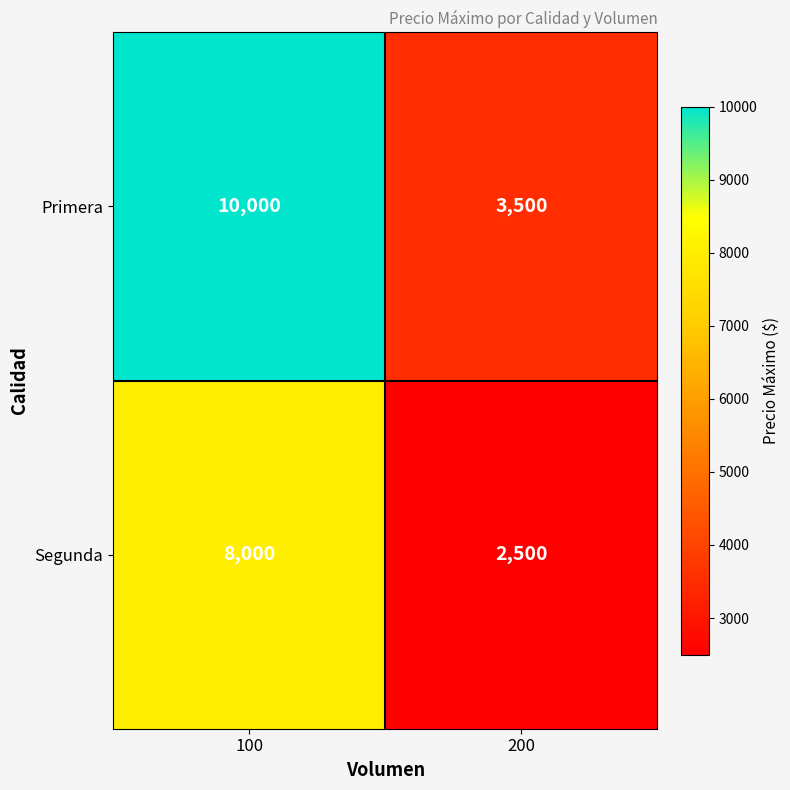

List the series in order of their peak value, highest first.

Primera, Segunda